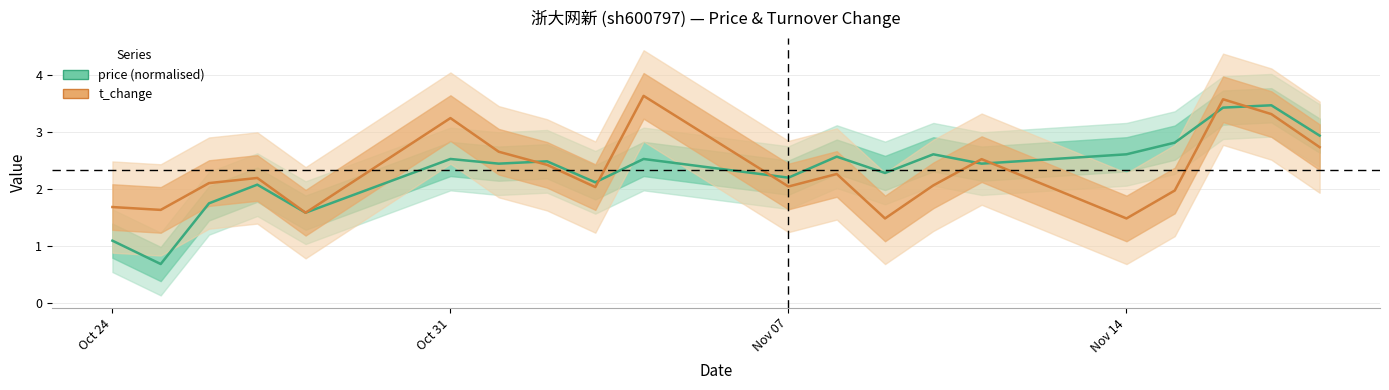

What is the sum of all t_change values?

46.6